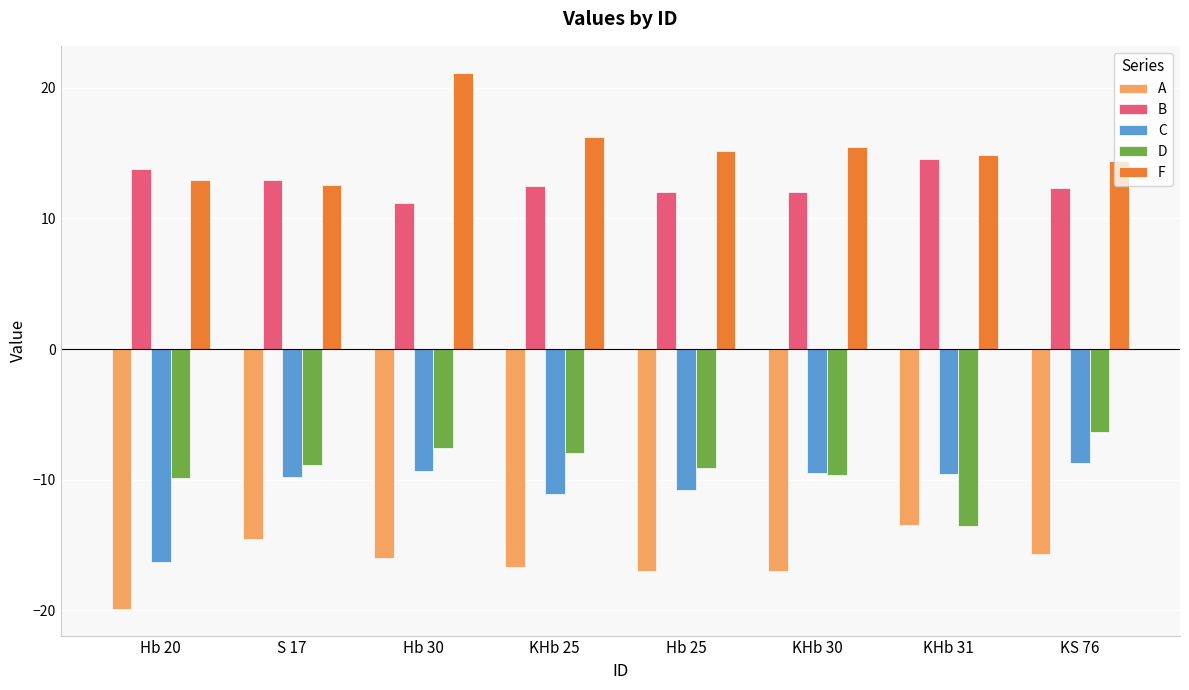

What is the difference between the maximum and minimum values in the F series?

8.6